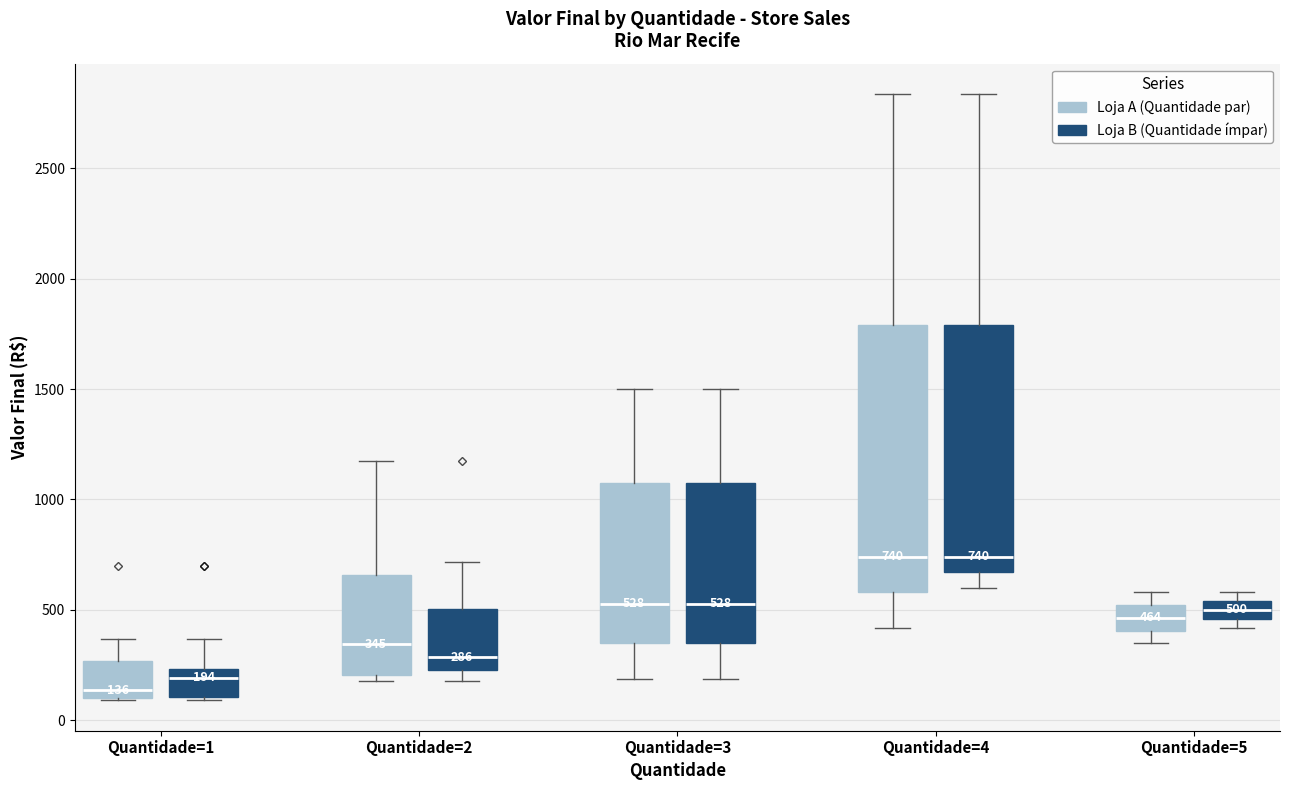

Comparing the boxes themselves (not the whiskers), which one is the tallest?

Quantidade=4 (Loja A (Quantidade par))